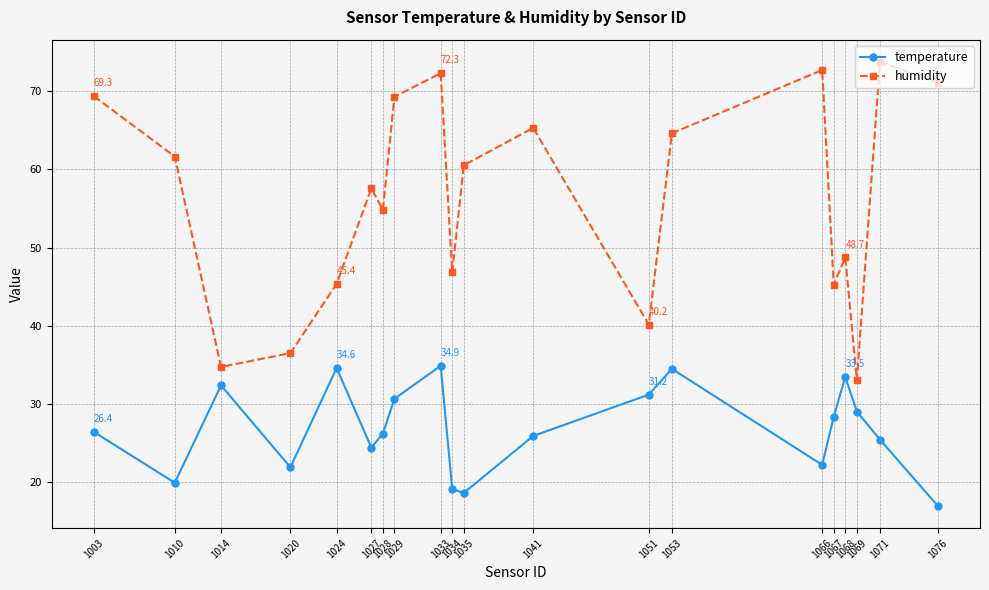

What is the difference between the highest and lowest values at 1024?

10.7